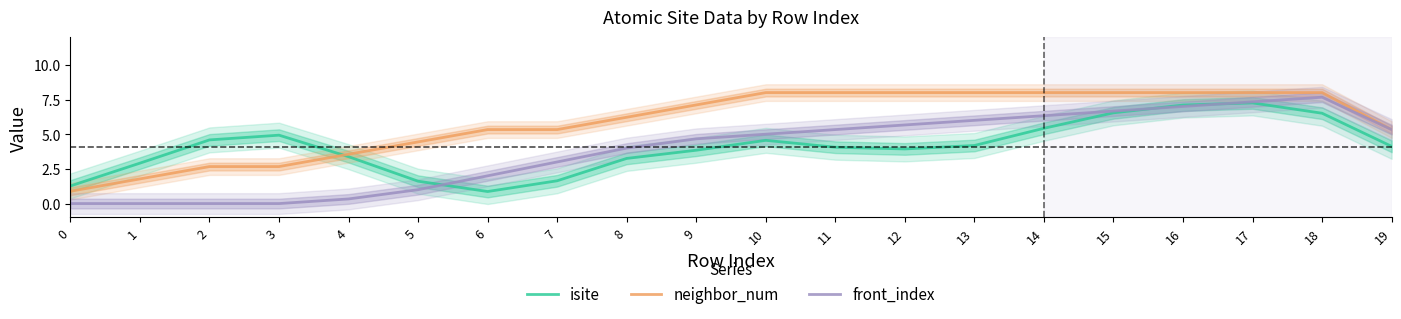

What is the approximate value of front_index at 9?

4.7